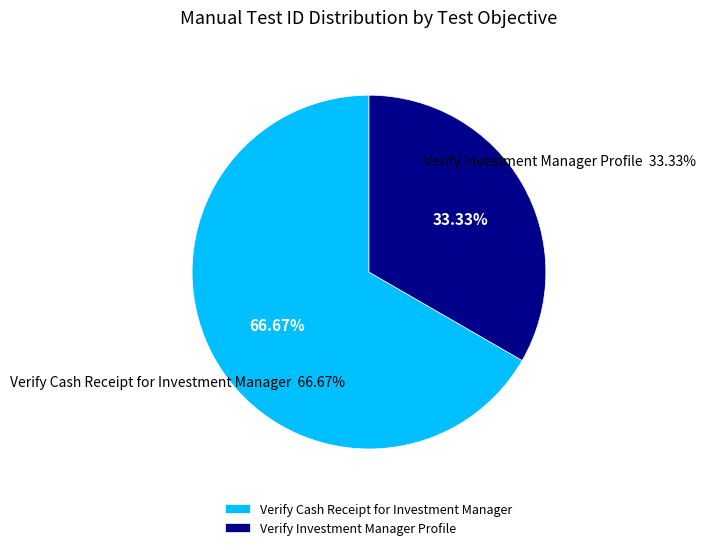

Which slice is the smallest?

Verify Investment Manager Profile